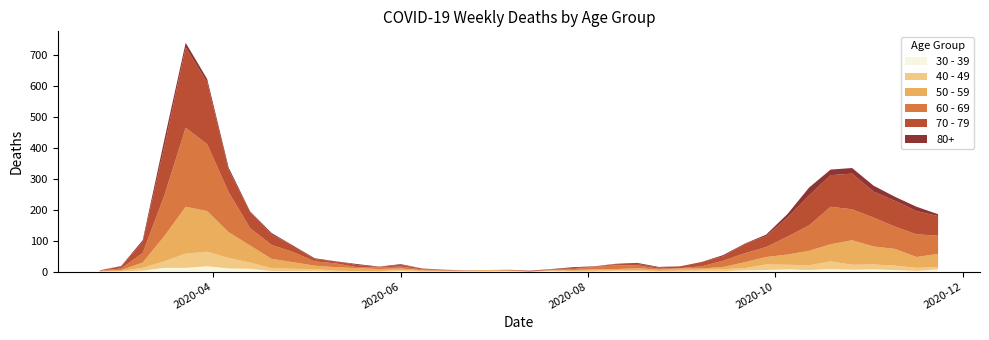

Reading left to right, transcribe all the data shown in this chart.

30 - 39: 2020-02-24=0	2020-03-02=1	2020-03-09=3	2020-03-16=12	2020-03-23=12	2020-03-30=17	2020-04-06=10	2020-04-13=9	2020-04-20=2	2020-04-27=2	2020-05-04=2	2020-05-11=0	2020-05-18=1	2020-05-25=0	2020-06-01=2	2020-06-08=0	2020-06-15=0	2020-06-22=0	2020-06-29=0	2020-07-06=1	2020-07-13=0	2020-07-20=2	2020-07-27=0	2020-08-03=0	2020-08-10=2	2020-08-17=2	2020-08-24=0	2020-08-31=0	2020-09-07=1	2020-09-14=1	2020-09-21=4	2020-09-28=5	2020-10-05=7	2020-10-12=5	2020-10-19=8	2020-10-26=6	2020-11-02=7	2020-11-09=5	2020-11-16=2	2020-11-23=7
40 - 49: 2020-02-24=1	2020-03-02=1	2020-03-09=9	2020-03-16=21	2020-03-23=46	2020-03-30=47	2020-04-06=34	2020-04-13=20	2020-04-20=9	2020-04-27=7	2020-05-04=6	2020-05-11=3	2020-05-18=0	2020-05-25=1	2020-06-01=3	2020-06-08=2	2020-06-15=1	2020-06-22=1	2020-06-29=2	2020-07-06=1	2020-07-13=0	2020-07-20=1	2020-07-27=2	2020-08-03=3	2020-08-10=2	2020-08-17=2	2020-08-24=2	2020-08-31=3	2020-09-07=5	2020-09-14=7	2020-09-21=7	2020-09-28=18	2020-10-05=15	2020-10-12=15	2020-10-19=25	2020-10-26=16	2020-11-02=16	2020-11-09=14	2020-11-16=10	2020-11-23=7
50 - 59: 2020-02-24=1	2020-03-02=3	2020-03-09=17	2020-03-16=81	2020-03-23=151	2020-03-30=131	2020-04-06=83	2020-04-13=55	2020-04-20=30	2020-04-27=21	2020-05-04=11	2020-05-11=11	2020-05-18=10	2020-05-25=7	2020-06-01=5	2020-06-08=2	2020-06-15=2	2020-06-22=2	2020-06-29=3	2020-07-06=1	2020-07-13=0	2020-07-20=1	2020-07-27=3	2020-08-03=4	2020-08-10=4	2020-08-17=7	2020-08-24=4	2020-08-31=7	2020-09-07=4	2020-09-14=7	2020-09-21=19	2020-09-28=24	2020-10-05=33	2020-10-12=47	2020-10-19=55	2020-10-26=79	2020-11-02=58	2020-11-09=54	2020-11-16=35	2020-11-23=43
60 - 69: 2020-02-24=1	2020-03-02=5	2020-03-09=31	2020-03-16=130	2020-03-23=255	2020-03-30=216	2020-04-06=129	2020-04-13=56	2020-04-20=45	2020-04-27=33	2020-05-04=14	2020-05-11=12	2020-05-18=3	2020-05-25=5	2020-06-01=6	2020-06-08=3	2020-06-15=1	2020-06-22=0	2020-06-29=0	2020-07-06=3	2020-07-13=0	2020-07-20=2	2020-07-27=3	2020-08-03=8	2020-08-10=12	2020-08-17=9	2020-08-24=3	2020-08-31=1	2020-09-07=7	2020-09-14=20	2020-09-21=29	2020-09-28=32	2020-10-05=58	2020-10-12=82	2020-10-19=121	2020-10-26=100	2020-11-02=93	2020-11-09=72	2020-11-16=73	2020-11-23=59
70 - 79: 2020-02-24=1	2020-03-02=7	2020-03-09=35	2020-03-16=158	2020-03-23=259	2020-03-30=199	2020-04-06=71	2020-04-13=52	2020-04-20=33	2020-04-27=21	2020-05-04=7	2020-05-11=7	2020-05-18=7	2020-05-25=2	2020-06-01=6	2020-06-08=3	2020-06-15=1	2020-06-22=1	2020-06-29=0	2020-07-06=0	2020-07-13=3	2020-07-20=1	2020-07-27=3	2020-08-03=1	2020-08-10=4	2020-08-17=5	2020-08-24=4	2020-08-31=6	2020-09-07=14	2020-09-14=14	2020-09-21=30	2020-09-28=35	2020-10-05=62	2020-10-12=97	2020-10-19=102	2020-10-26=115	2020-11-02=84	2020-11-09=83	2020-11-16=75	2020-11-23=63
80+: 2020-02-24=0	2020-03-02=1	2020-03-09=6	2020-03-16=21	2020-03-23=15	2020-03-30=11	2020-04-06=8	2020-04-13=2	2020-04-20=5	2020-04-27=0	2020-05-04=3	2020-05-11=0	2020-05-18=3	2020-05-25=1	2020-06-01=2	2020-06-08=0	2020-06-15=1	2020-06-22=0	2020-06-29=0	2020-07-06=0	2020-07-13=0	2020-07-20=1	2020-07-27=3	2020-08-03=1	2020-08-10=1	2020-08-17=3	2020-08-24=2	2020-08-31=0	2020-09-07=0	2020-09-14=4	2020-09-21=1	2020-09-28=5	2020-10-05=11	2020-10-12=25	2020-10-19=18	2020-10-26=18	2020-11-02=19	2020-11-09=13	2020-11-16=14	2020-11-23=6